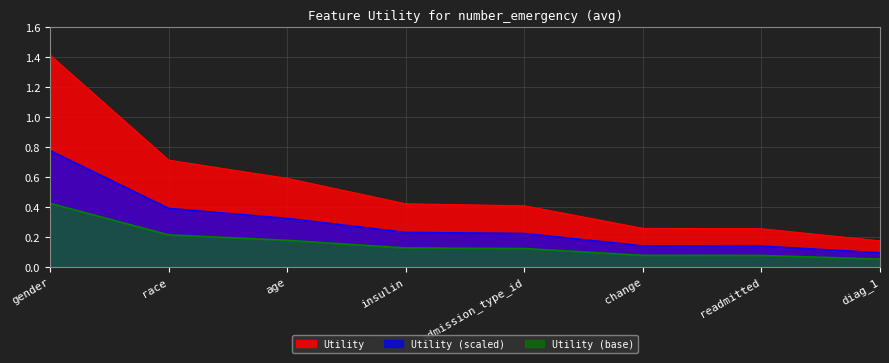

What is the average value?

0.3